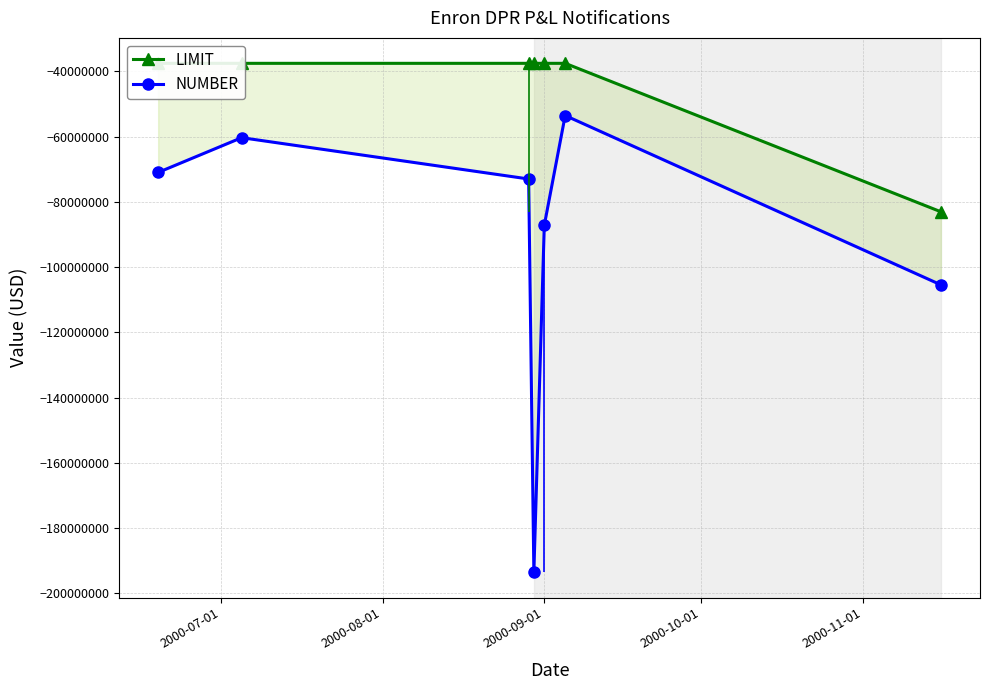

At 2000-09-01, list the series in order from largest to smallest.

LIMIT, NUMBER